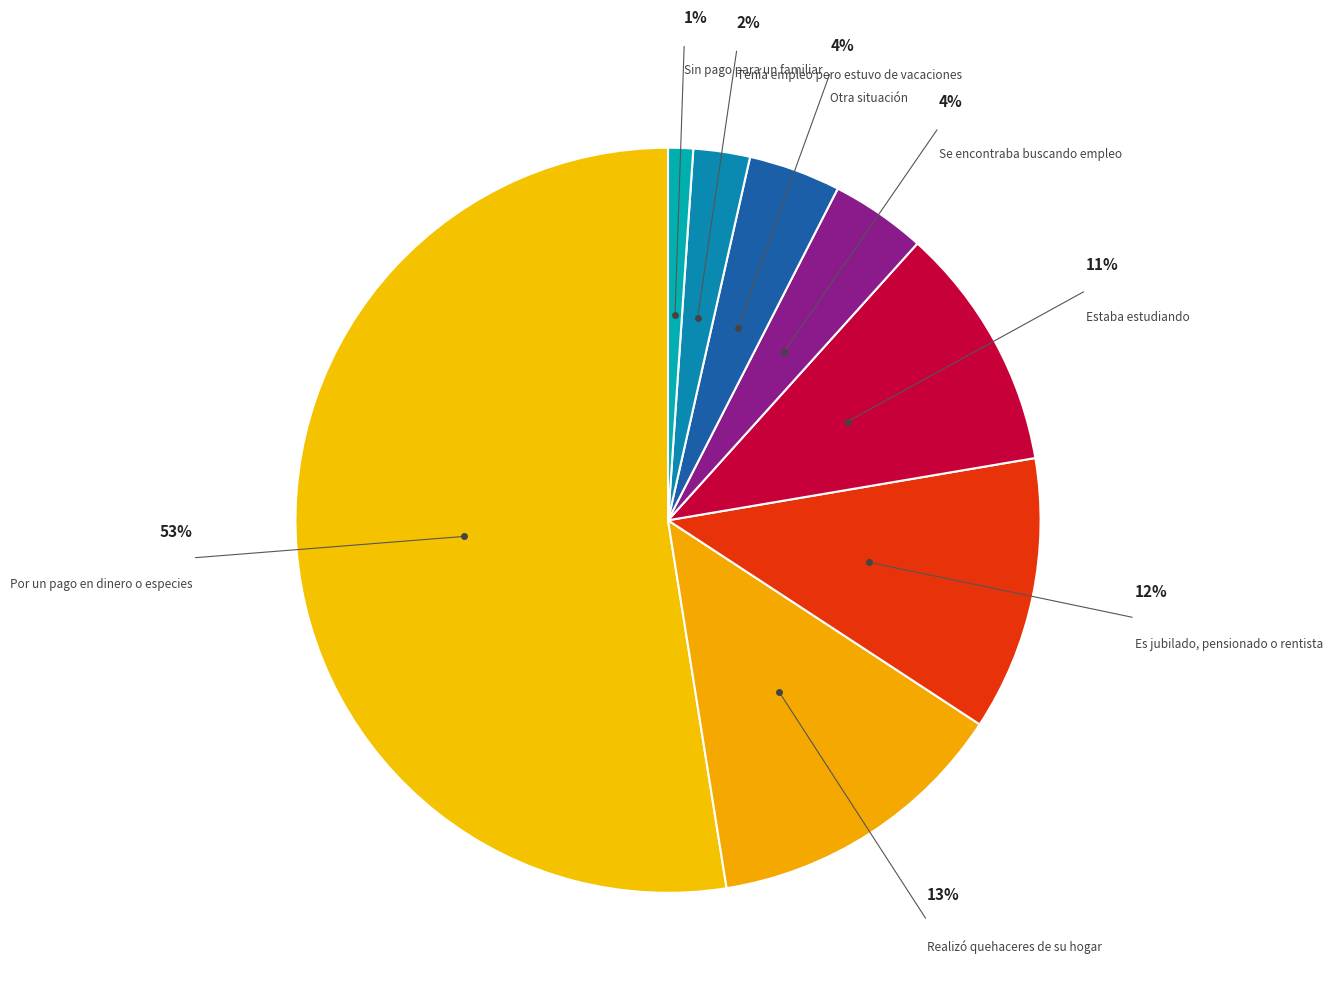

Is it true that Es jubilado, pensionado o rentista is 12% of the pie?

True